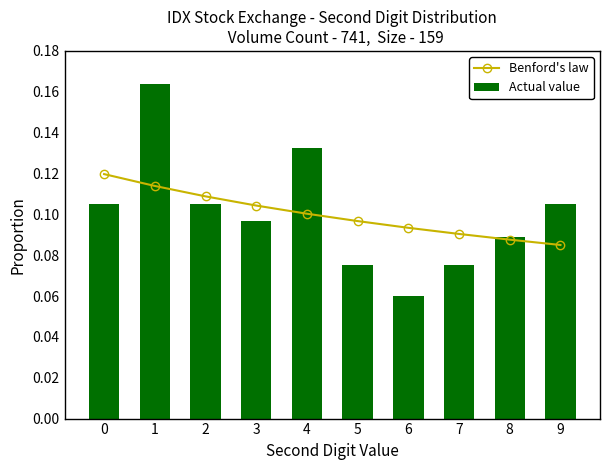

What is the value of the Actual value bar at the 7th from the left?

0.1